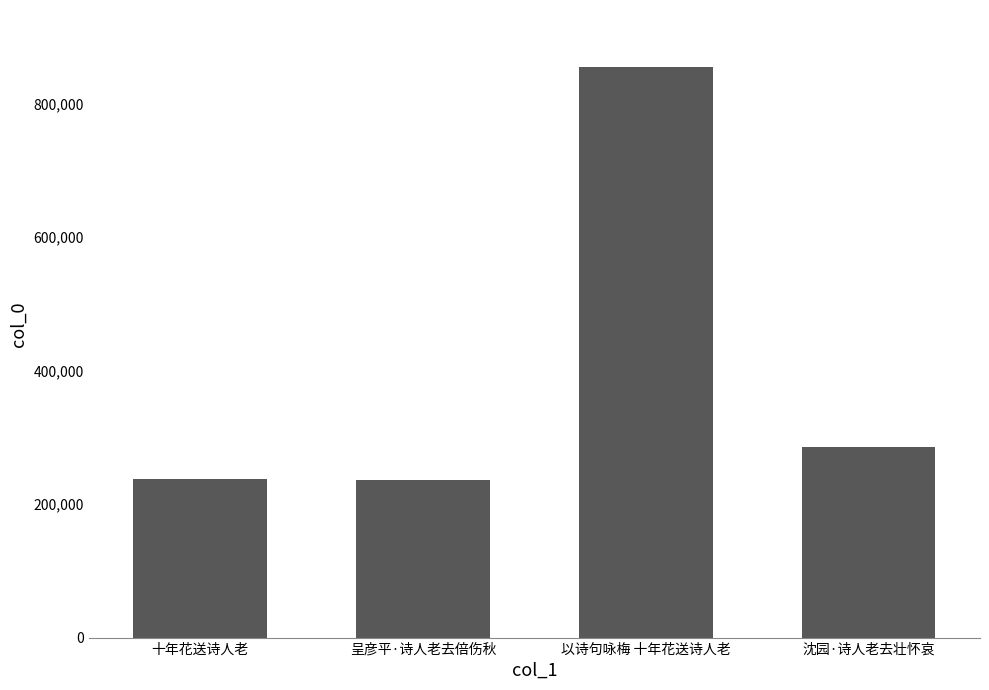

The value at 沈园·诗人老去壮怀哀 is 285393. True or false?

True